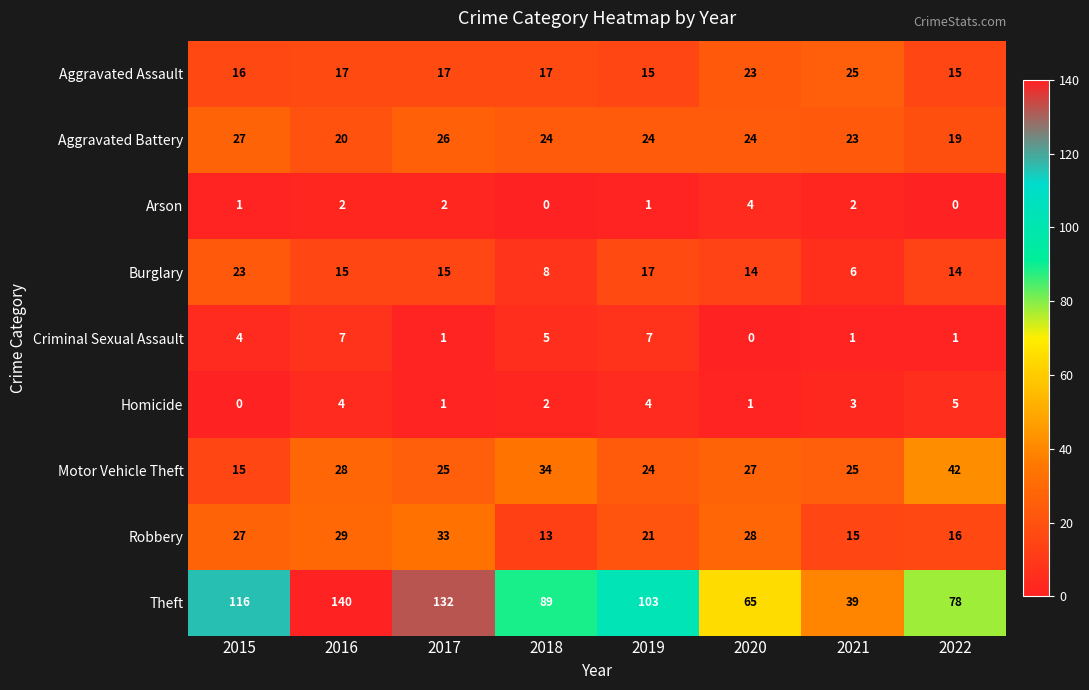

What is the difference between the maximum and minimum values in the Robbery series?

20